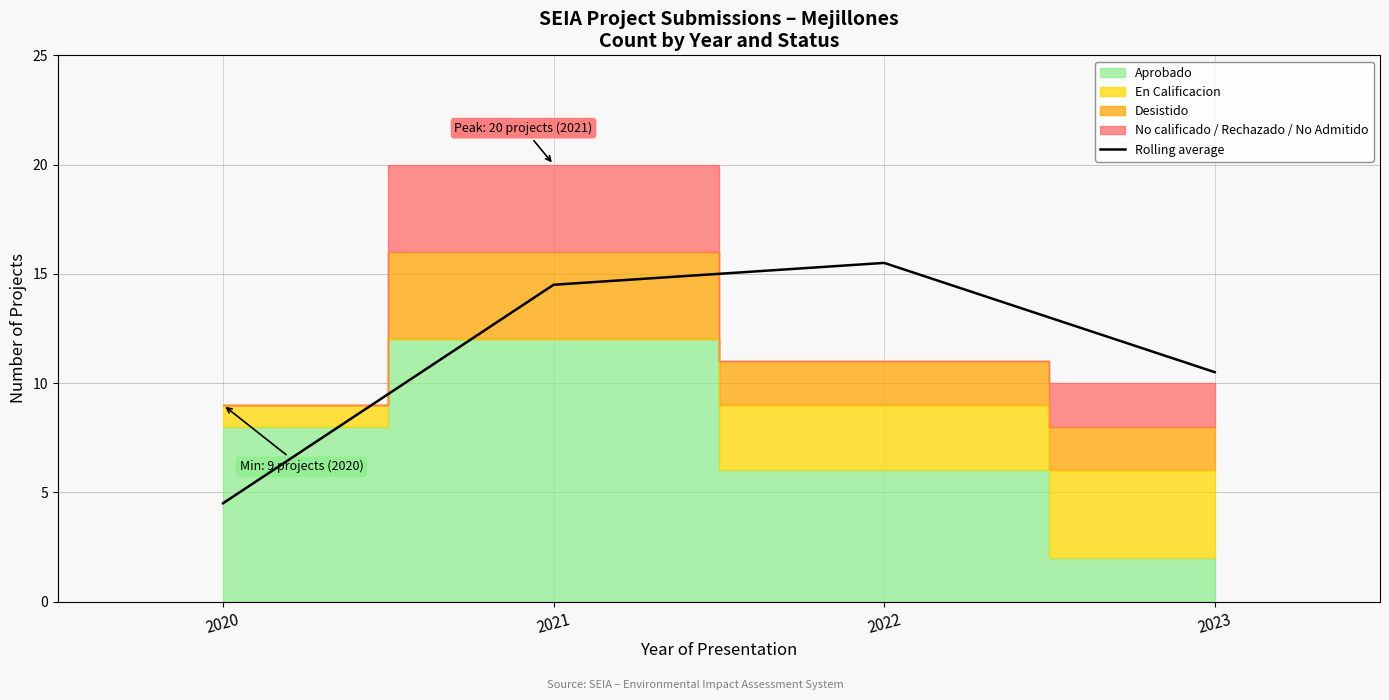

What is the value of the 4th point from the left?

10.5